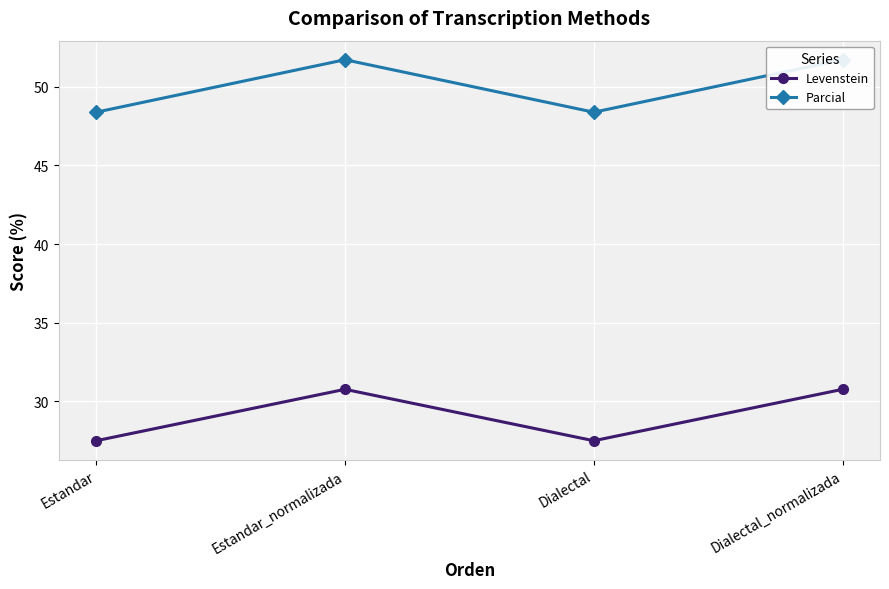

What value does the Parcial series have at Estandar_normalizada?

51.7